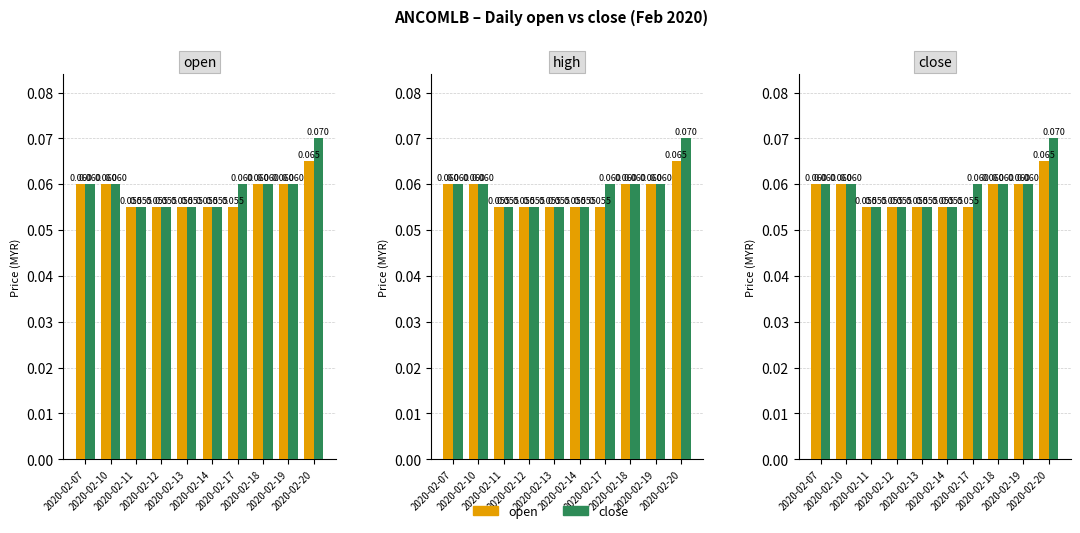

Count the number of data series in this chart.

2